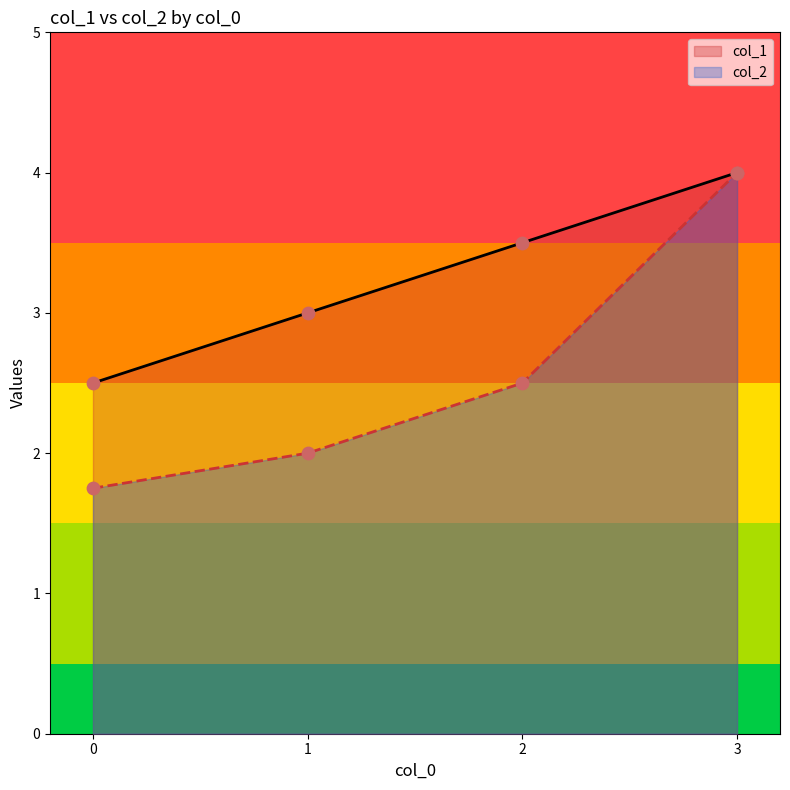

Which series contains the lowest Y value?

col_1